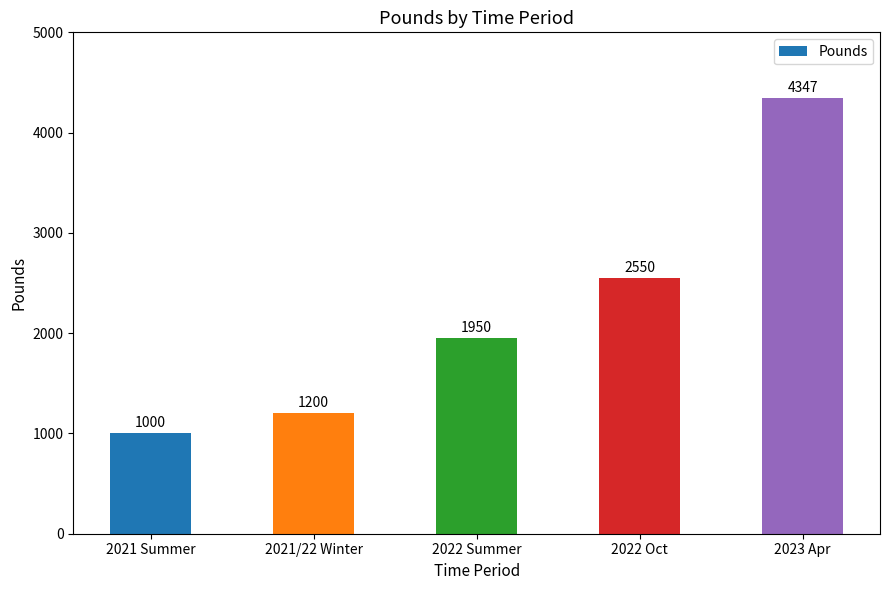

What position from the right is 2022 Summer?

3